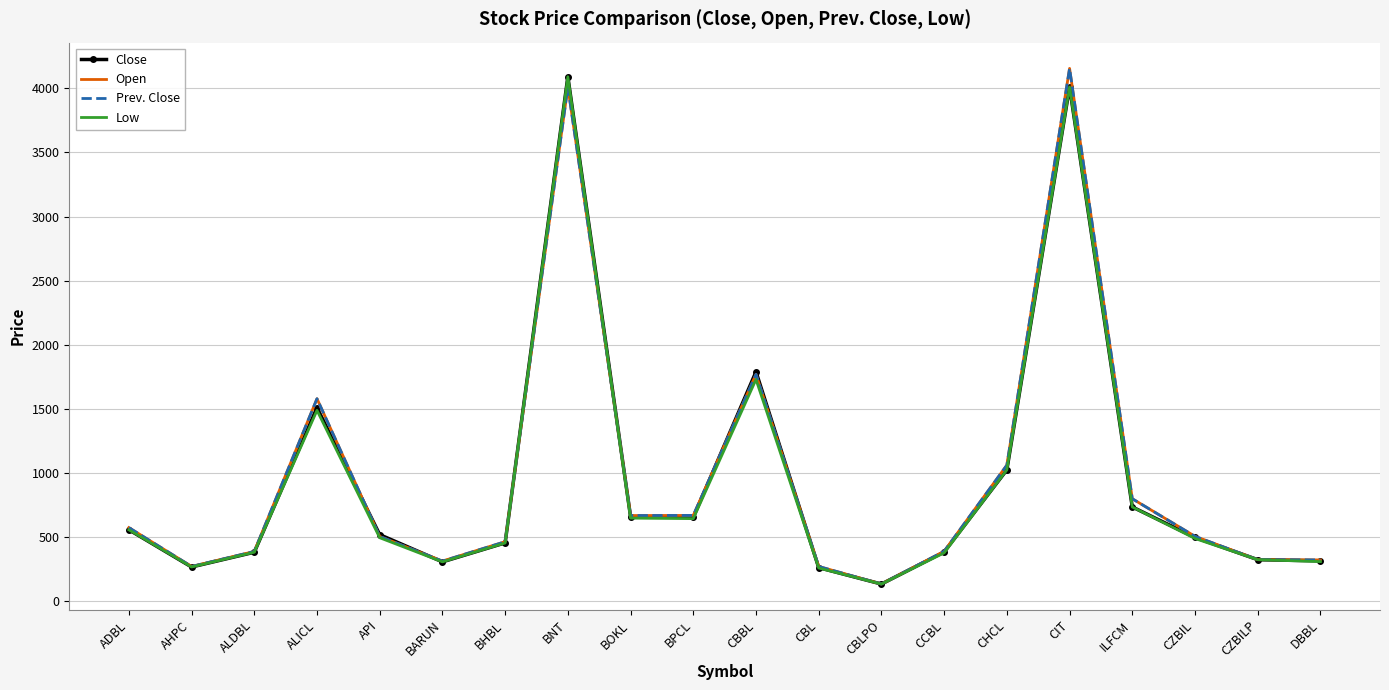

What is the highest value of the Prev. Close series?

4155